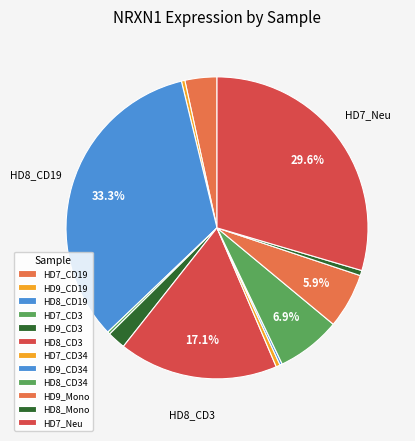

Which slice is the largest?

HD8_CD19